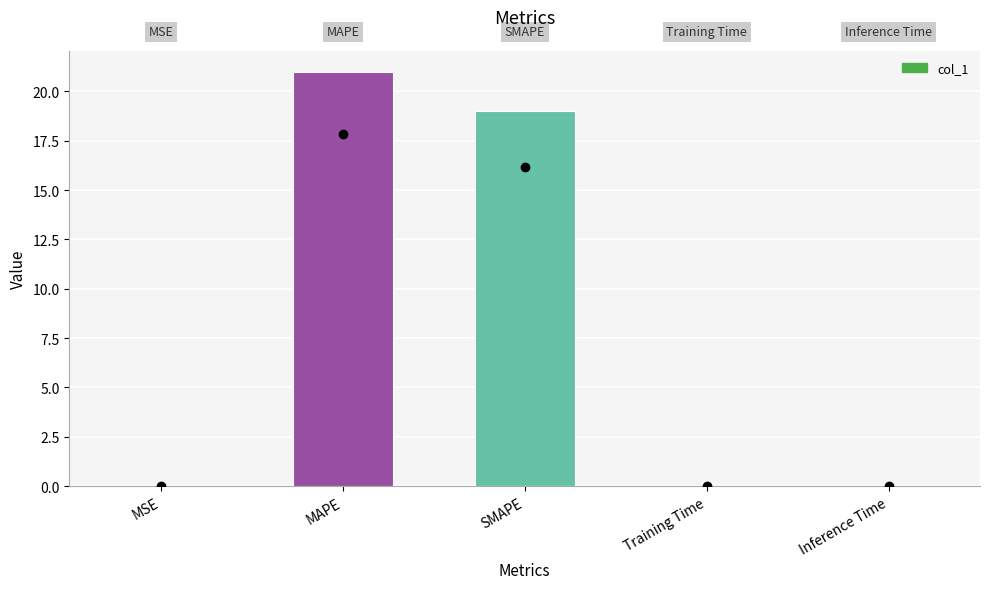

The chart shows a value of 0.0 at MSE. True or false?

True